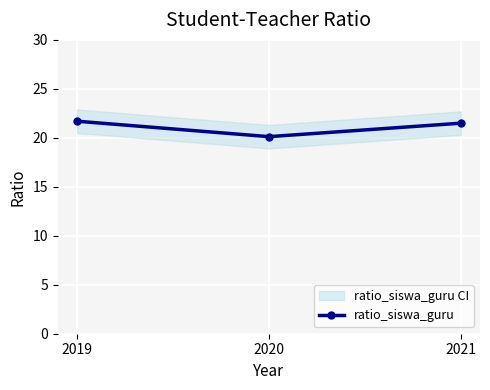

Where does the data first go above 21?

2019